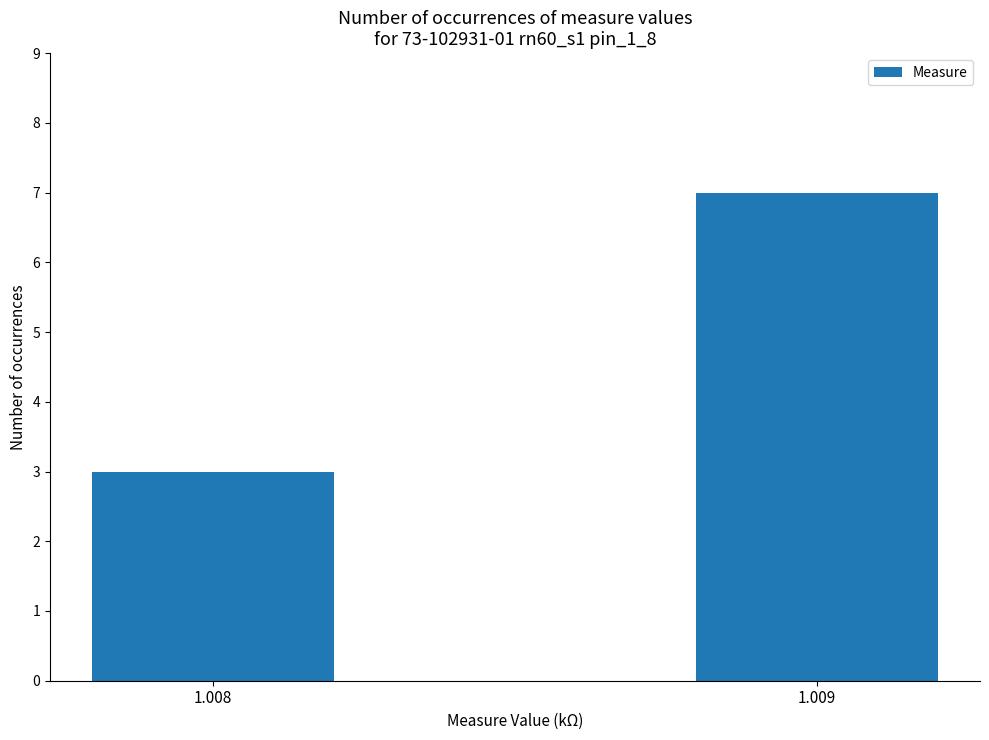

How many categories are shown in the chart?

2